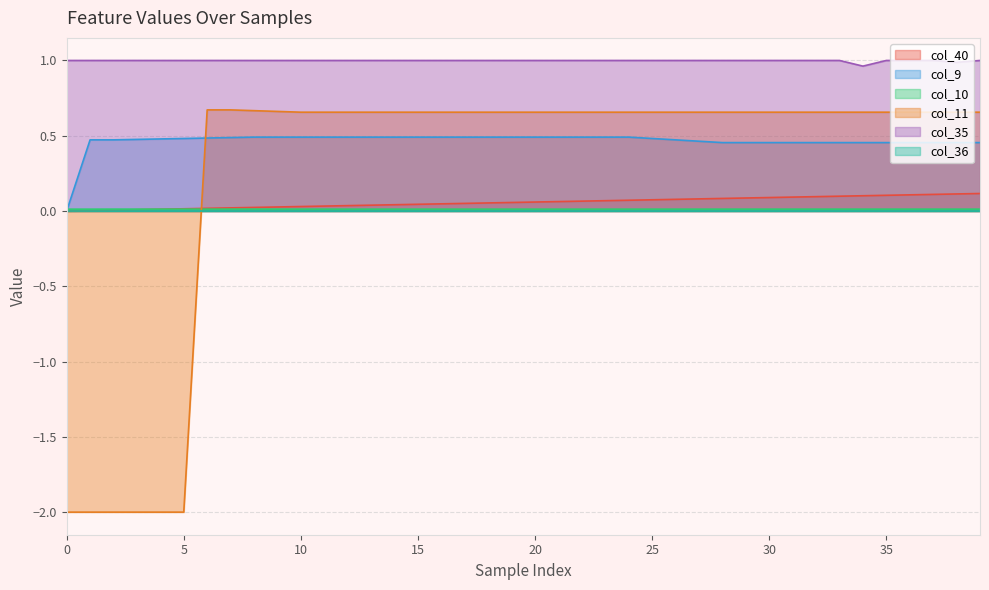

At which category is the sum across all series the highest?

39